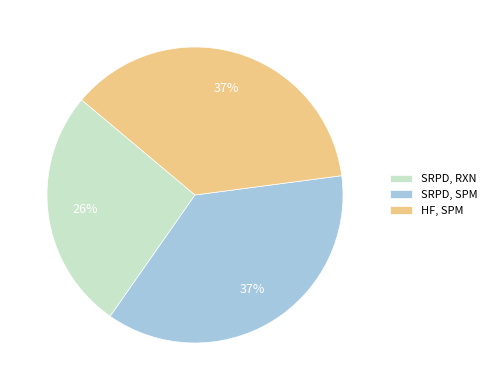

Is it true that SRPD, SPM is 24% of the pie?

False